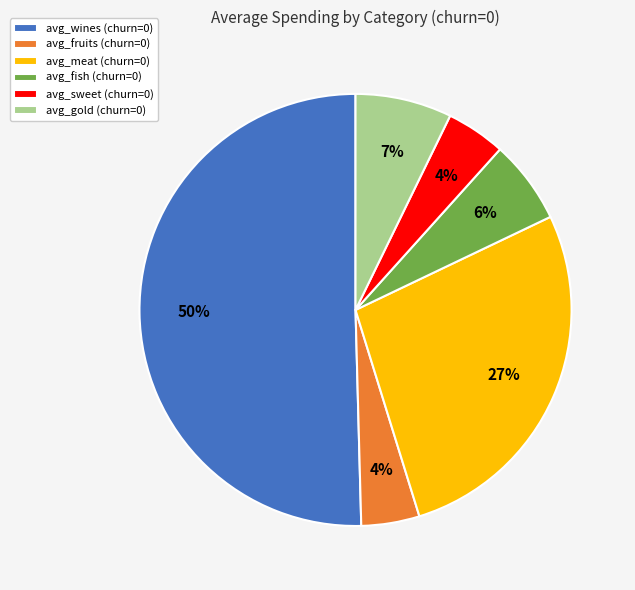

Which category has the biggest portion of the pie?

avg_wines (churn=0)